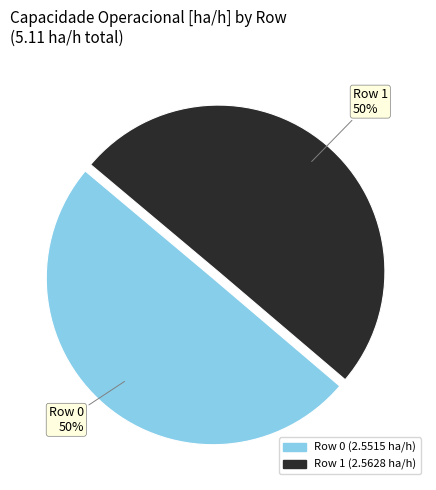

To the nearest percent, what percentage of the pie is Row 1?

50%